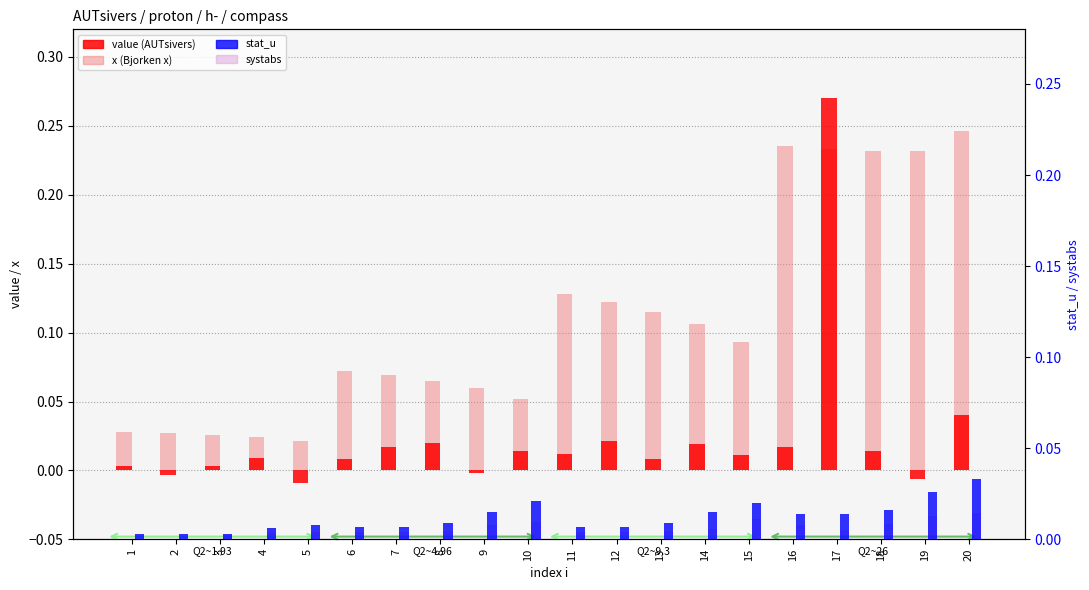

What is the spread (max minus min) of values at 12?

0.1